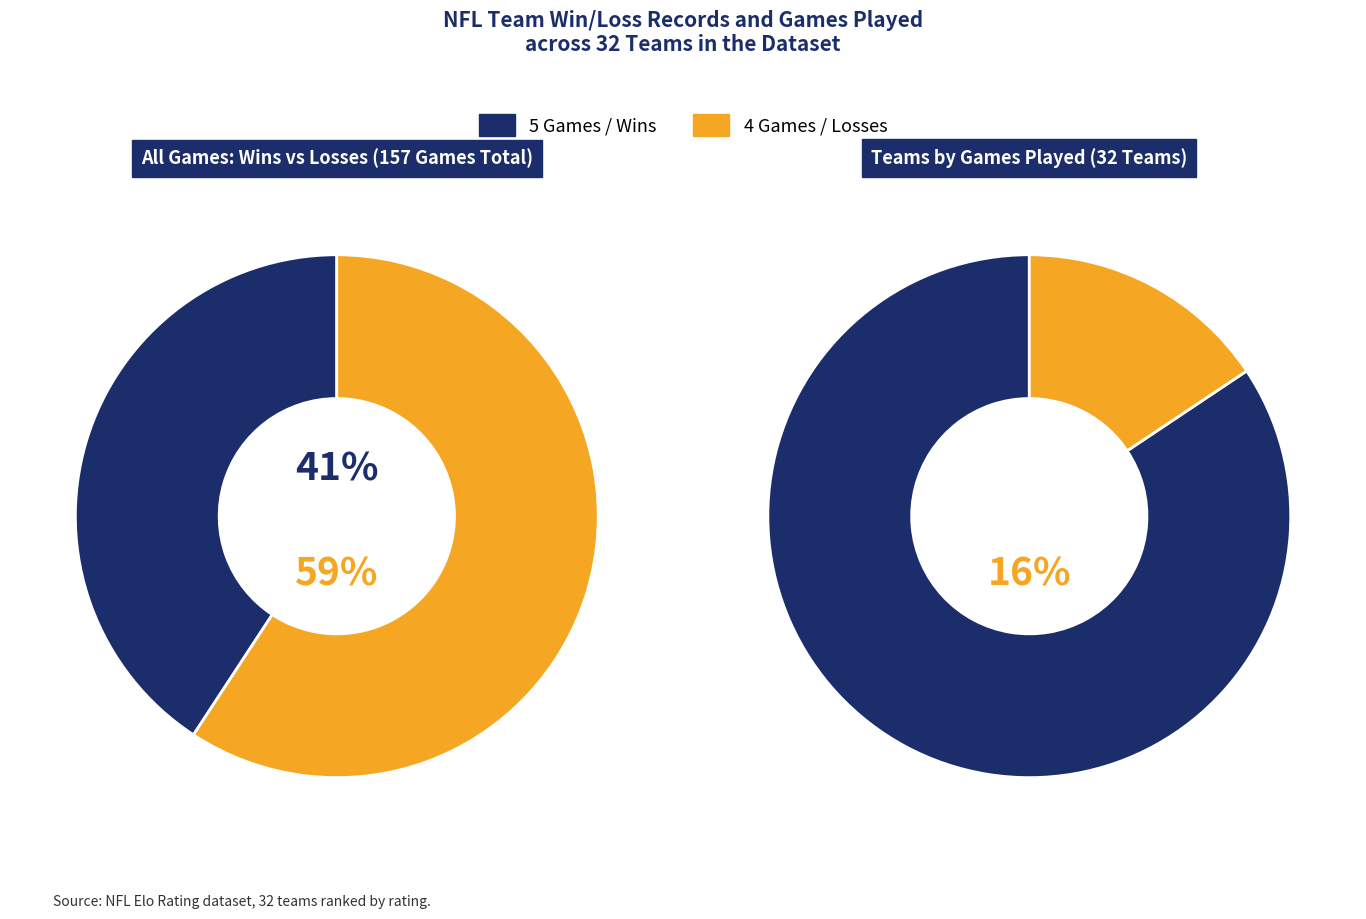

Does 6 represent more than half of the total?

No